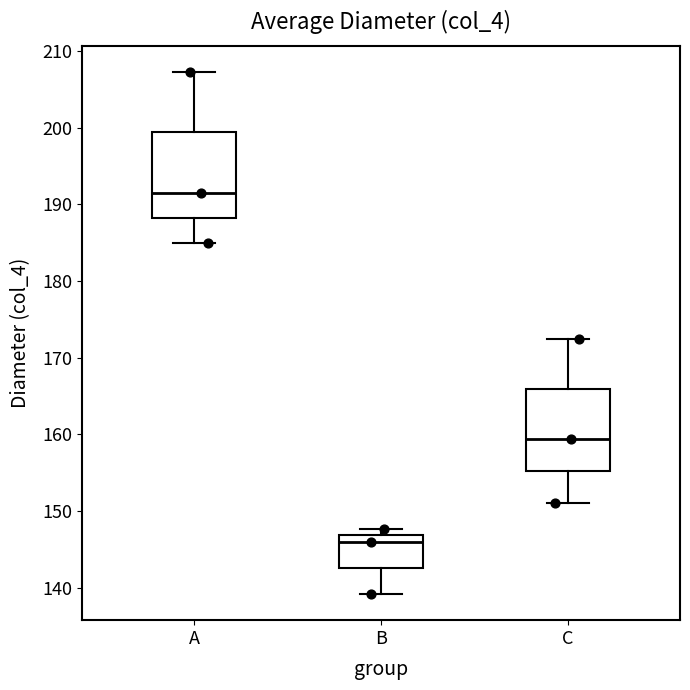

Reading left to right, read every box against the y-axis: the position of its median line, the range the box covers, and the ends of its whiskers. The values are not printed on the chart, so give them approximately, as read against the axis.

A: median 191, box 188 to 199, whiskers 185 to 207
B: median 146, box 143 to 147, whiskers 139 to 148
C: median 159, box 155 to 166, whiskers 151 to 172